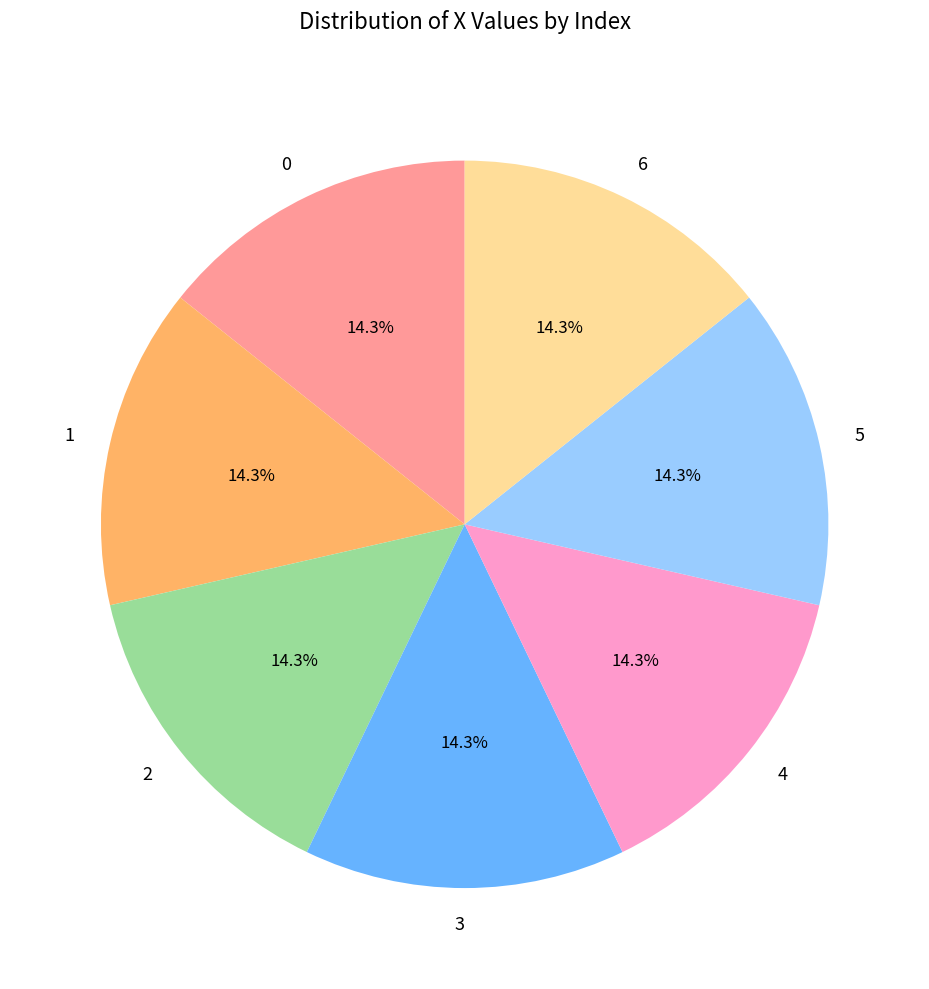

The 4 slice represents 21% of the pie. True or false?

False